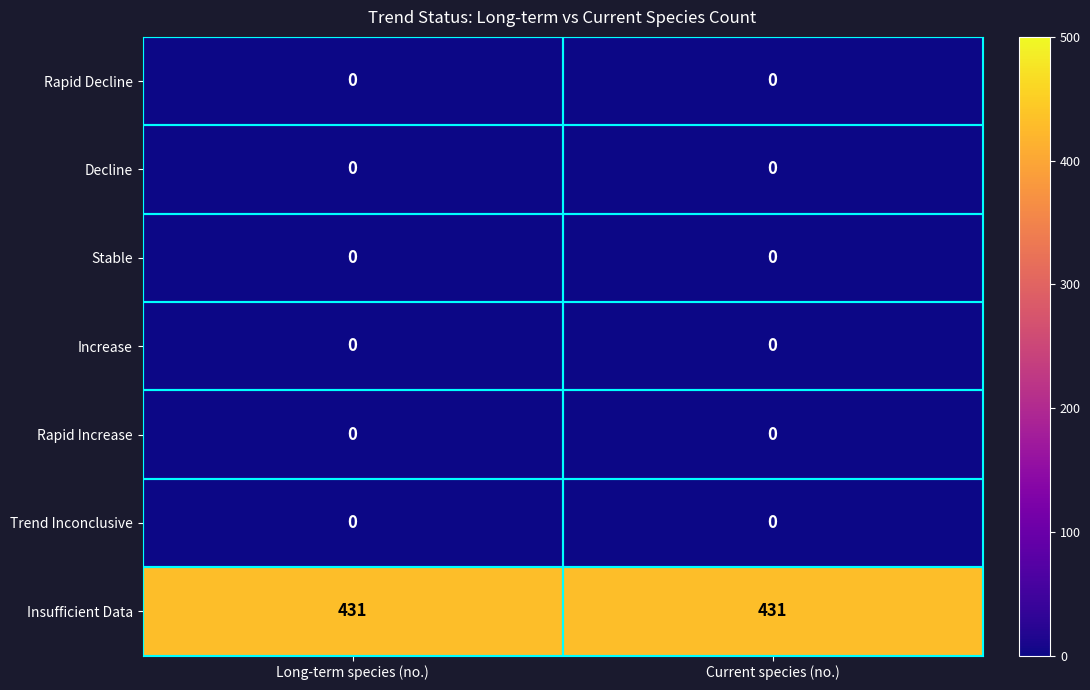

The Trend Inconclusive series shows 0 at Long-term species (no.). True or false?

True